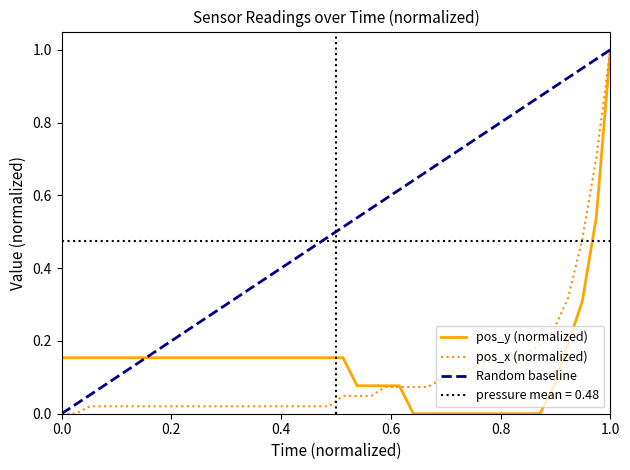

True or false: pos_x and pos_y intersect in this chart.

True